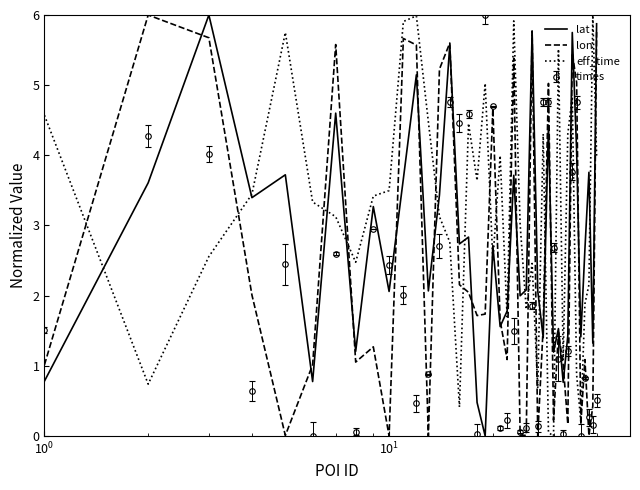

How many times do times and lat cross each other?

11